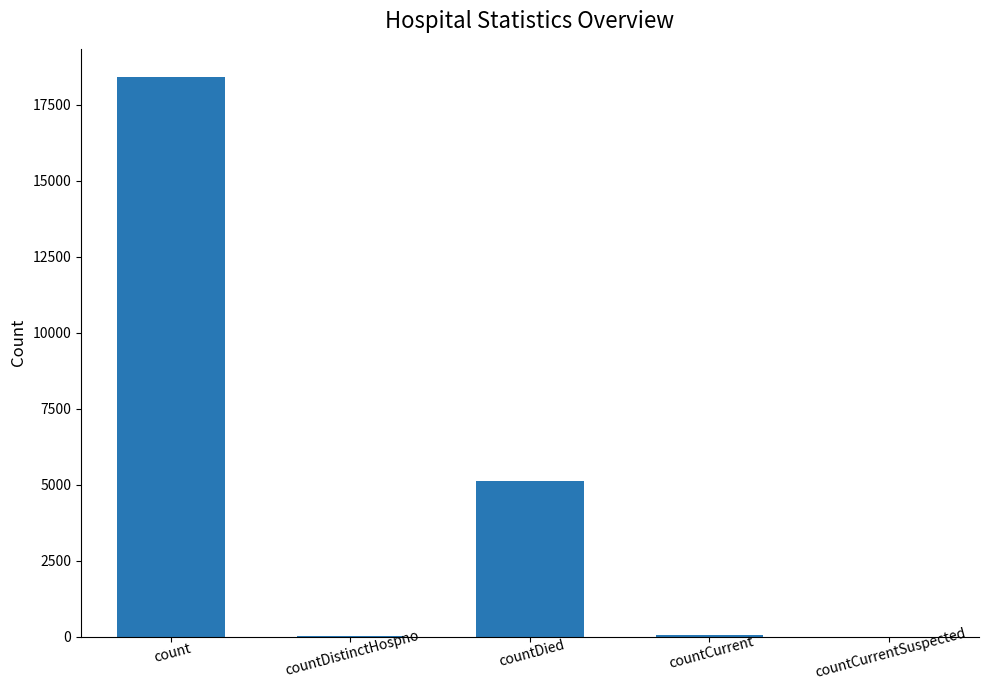

Where is the data nearest to the value 9212?

countDied